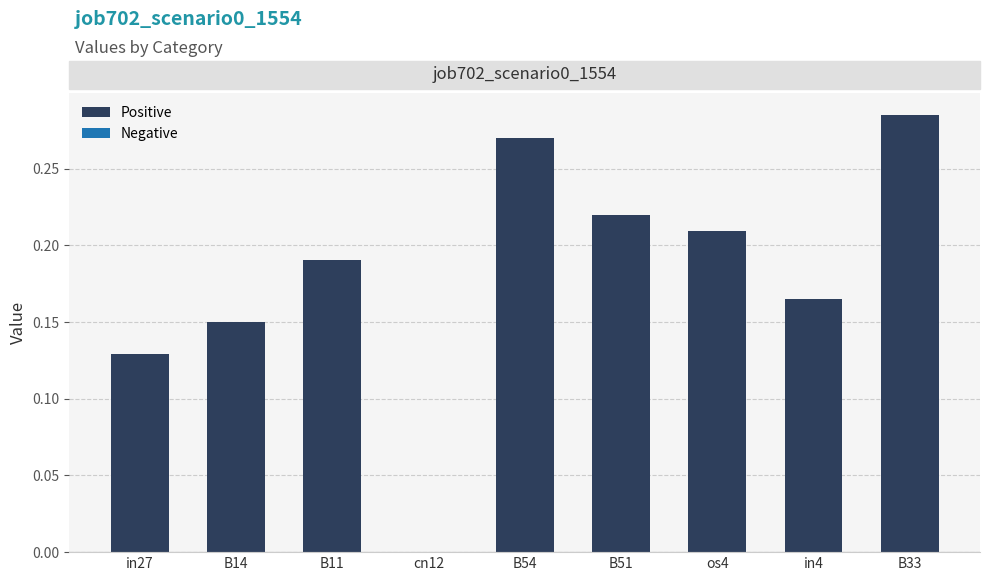

Which has a higher value, B51 or B11?

B51